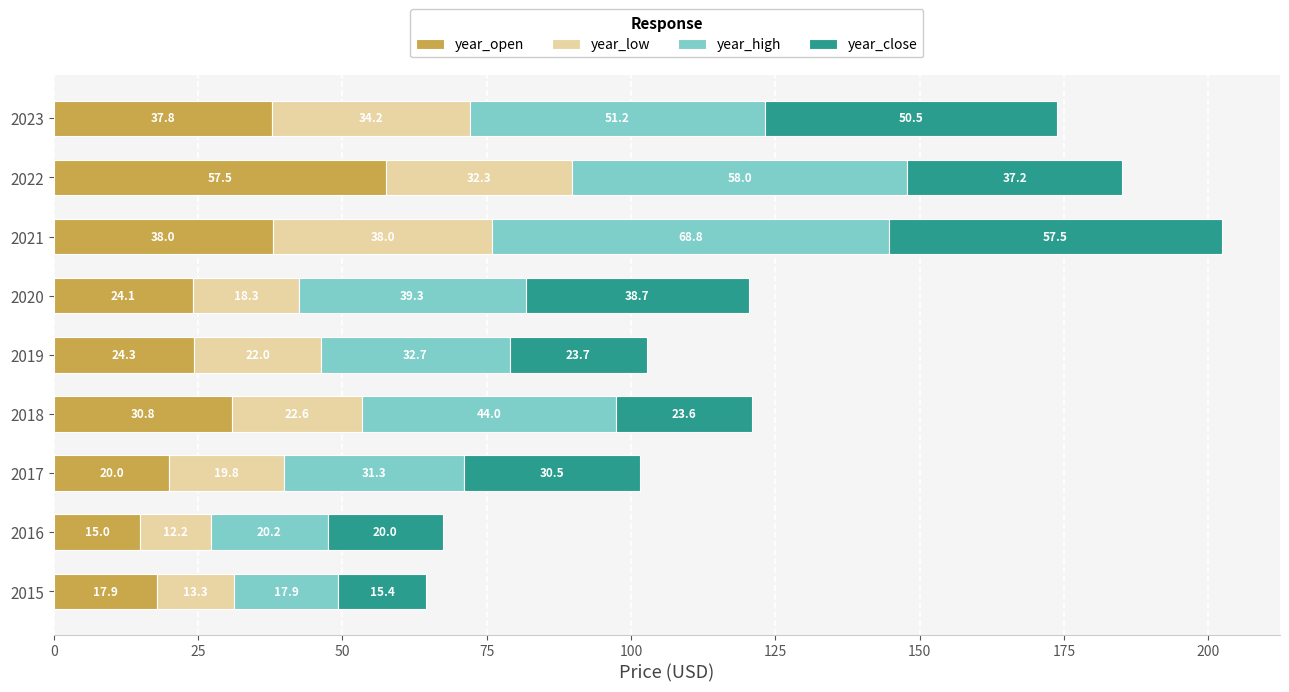

At which label does year_open reach its minimum?

2016